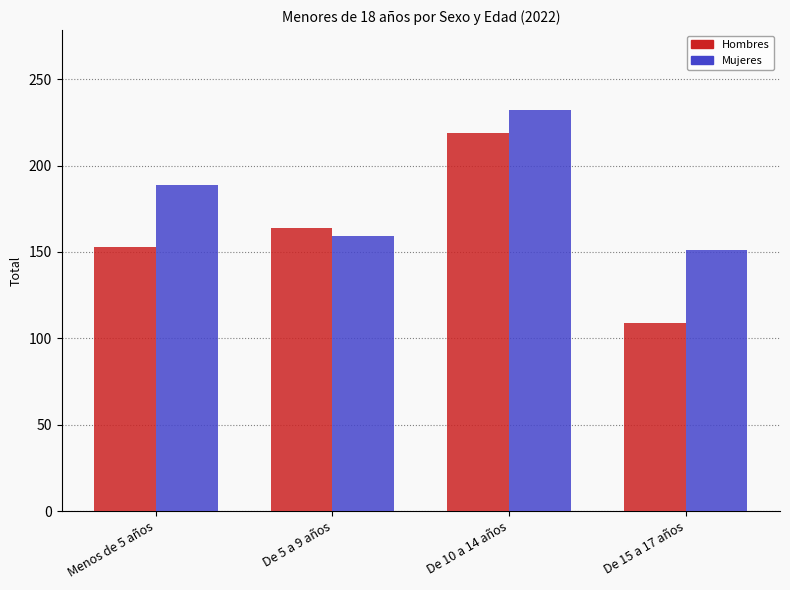

True or false: Hombres has a value of 363 at De 10 a 14 años.

False